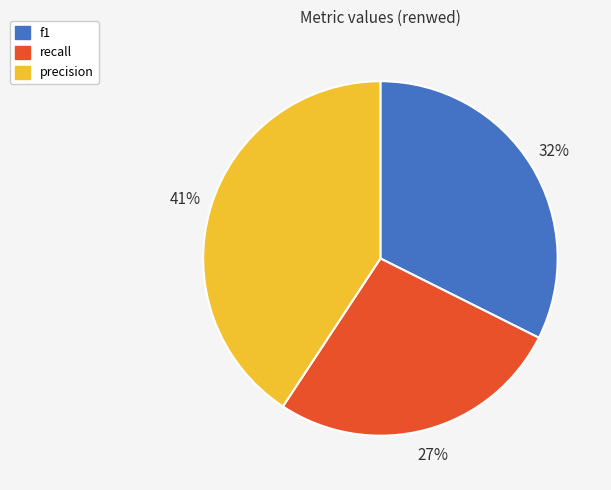

The f1 slice represents 32% of the pie. True or false?

True